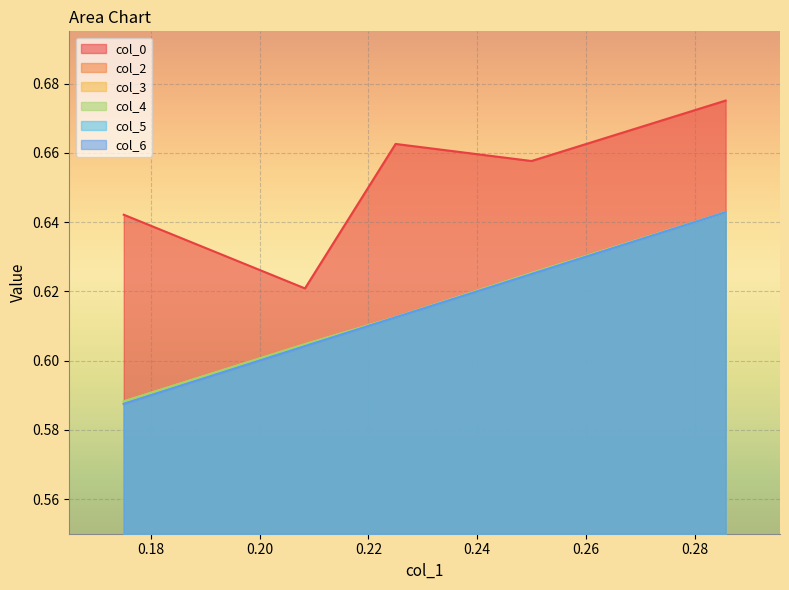

Which label corresponds to the smallest value in the chart?

0.175